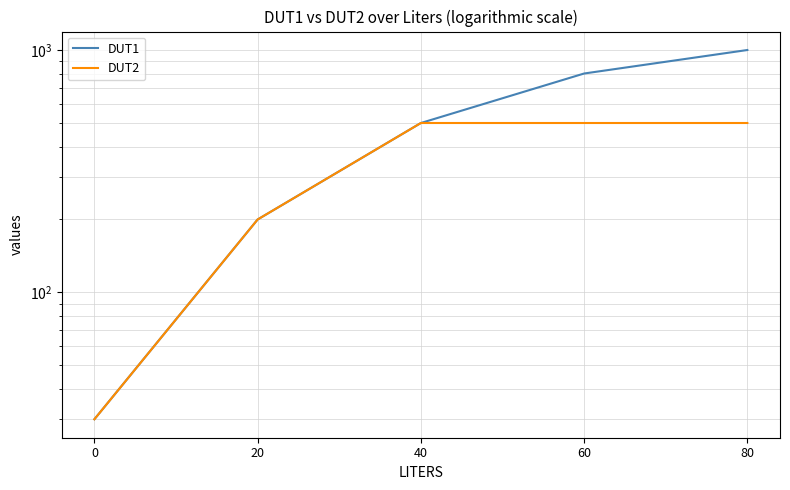

Where does the DUT1 series first go above 500?

60